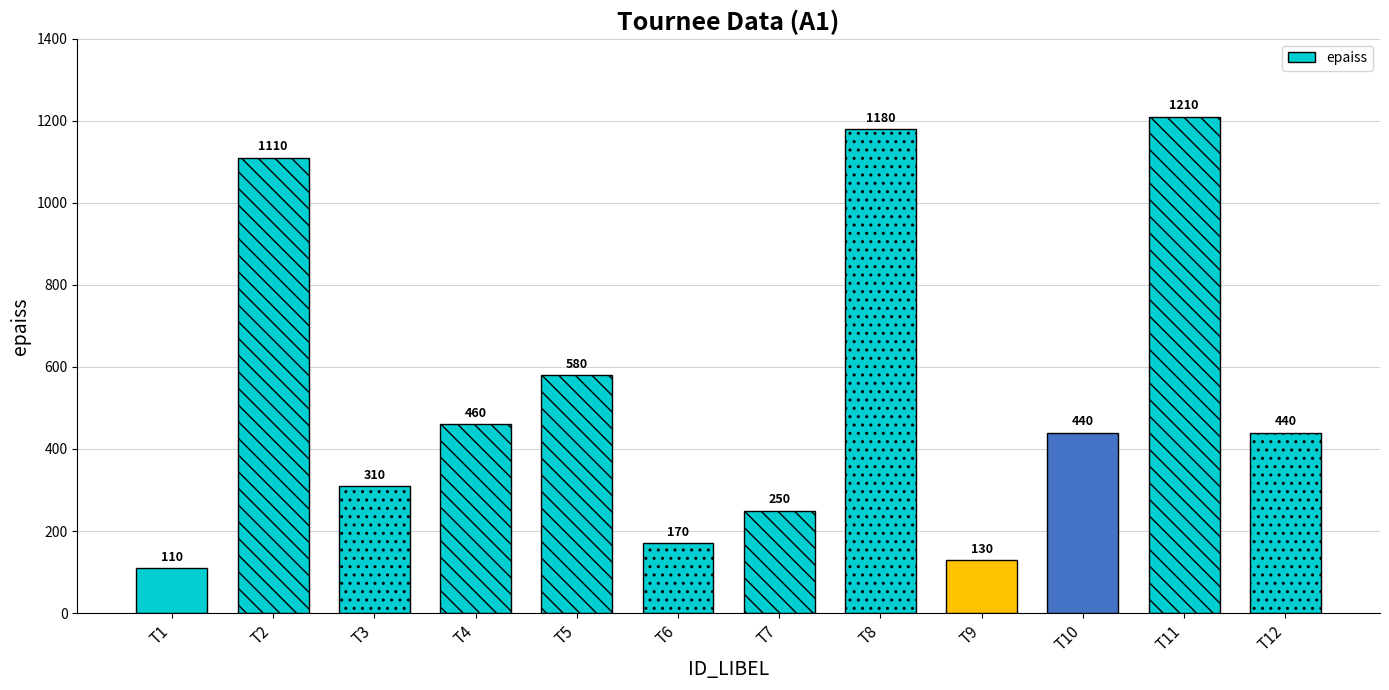

At which category does the chart reach its minimum across all series?

T1